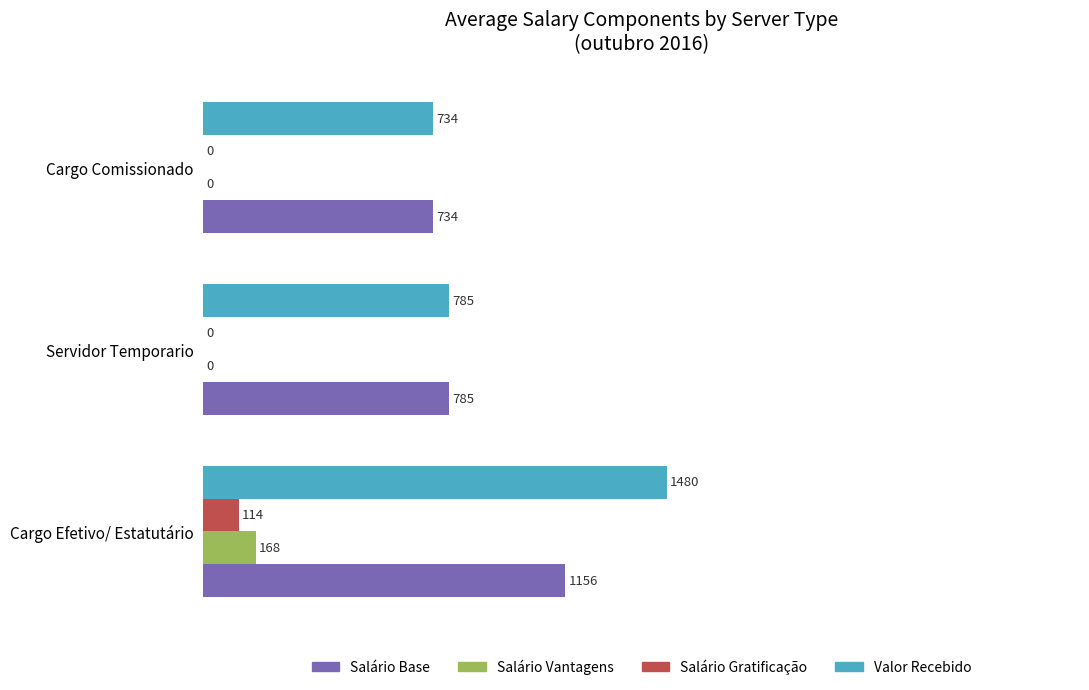

What is the greatest value displayed?

1480.5